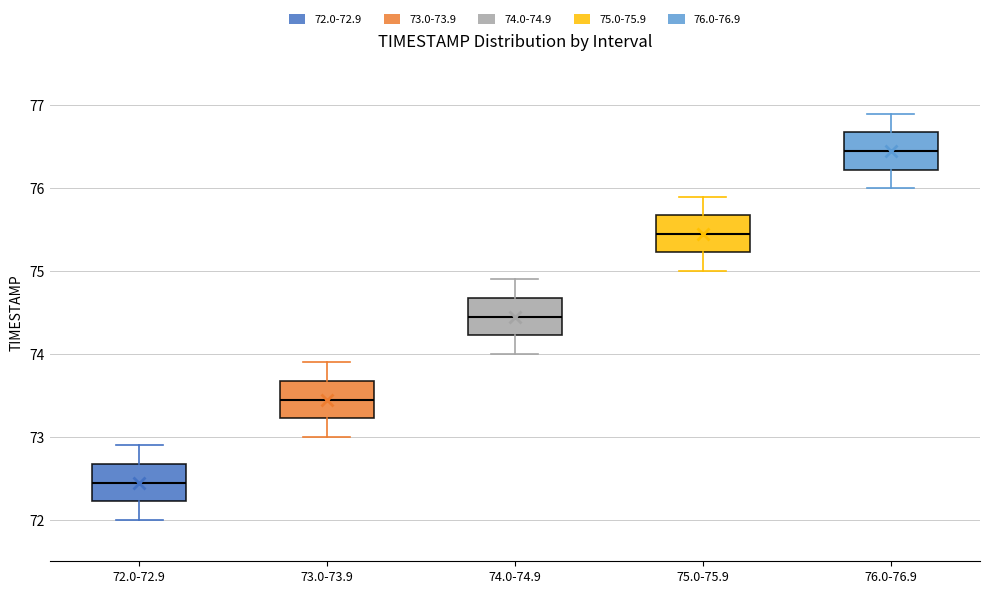

Which box's median line is the lowest?

72.0-72.9